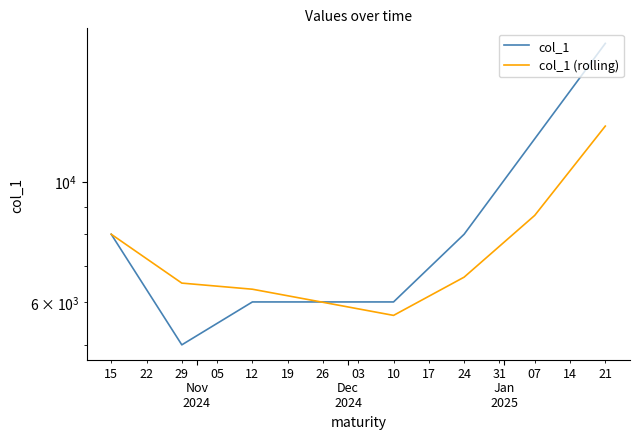

What is the sum of all col_1 values?

63000.0